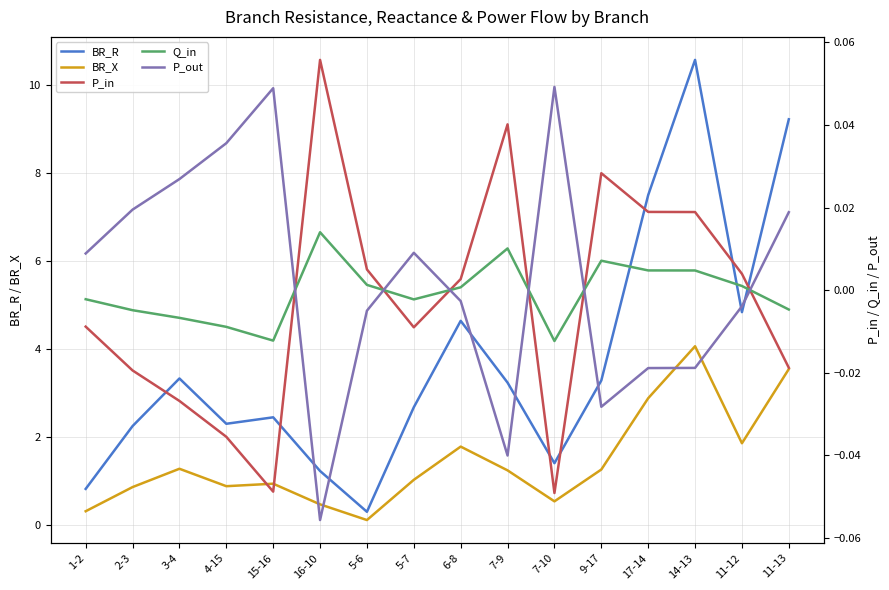

At which category is the sum across all series the highest?

14-13